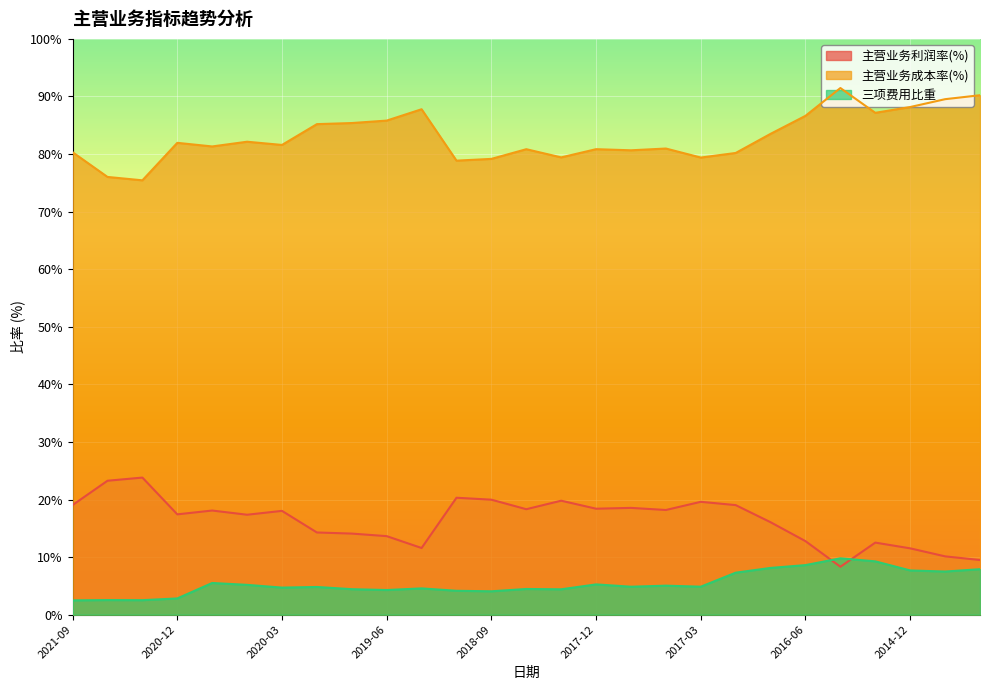

What is the label of the 19th point from the right?

2019-09